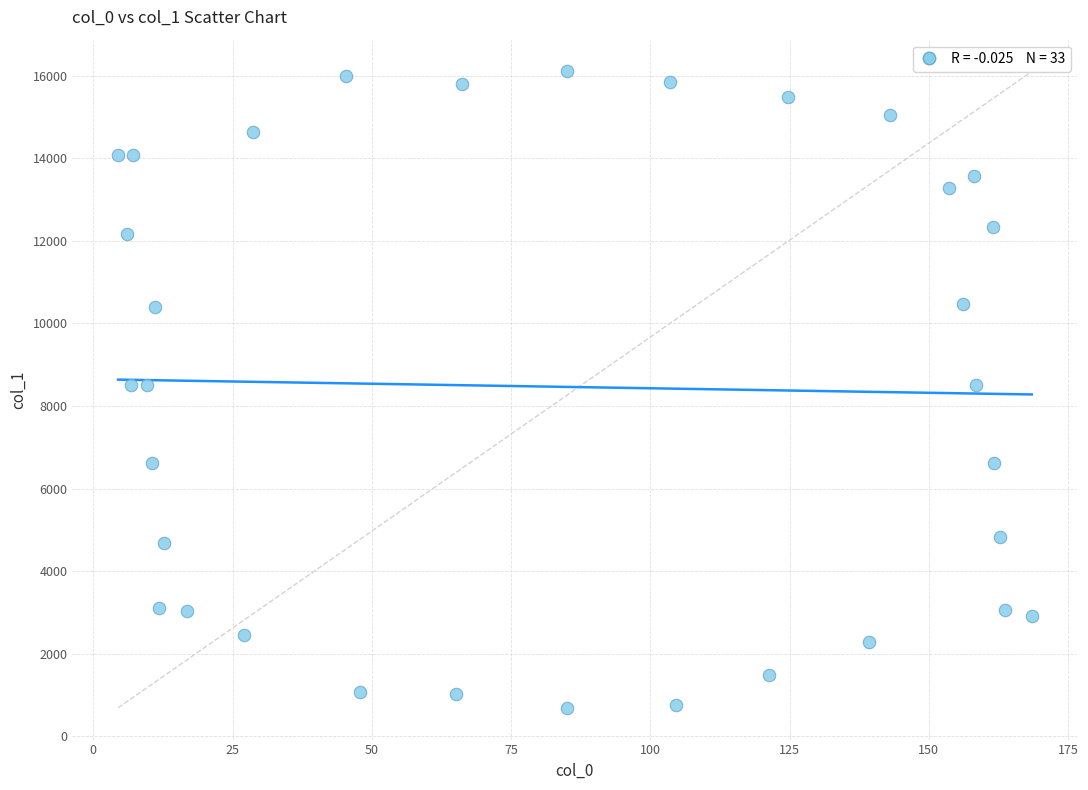

What is the range of X values (max minus min)?

164.0